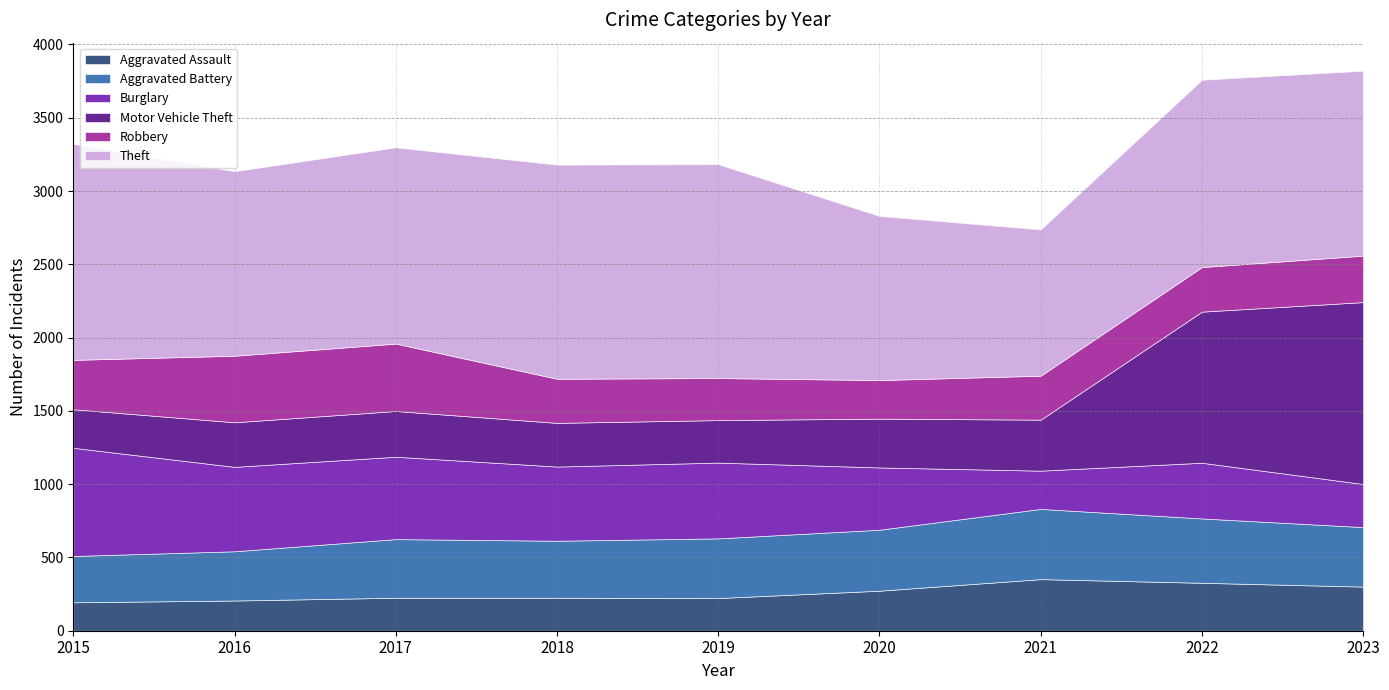

Where does the Robbery series first go above 304?

2015